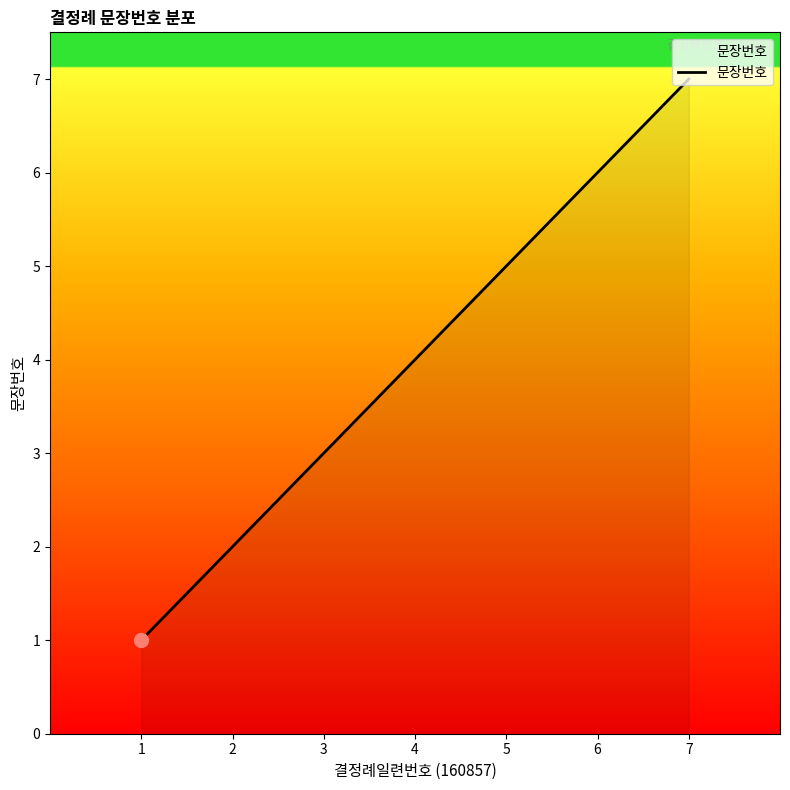

How many lines are shown in the chart?

1